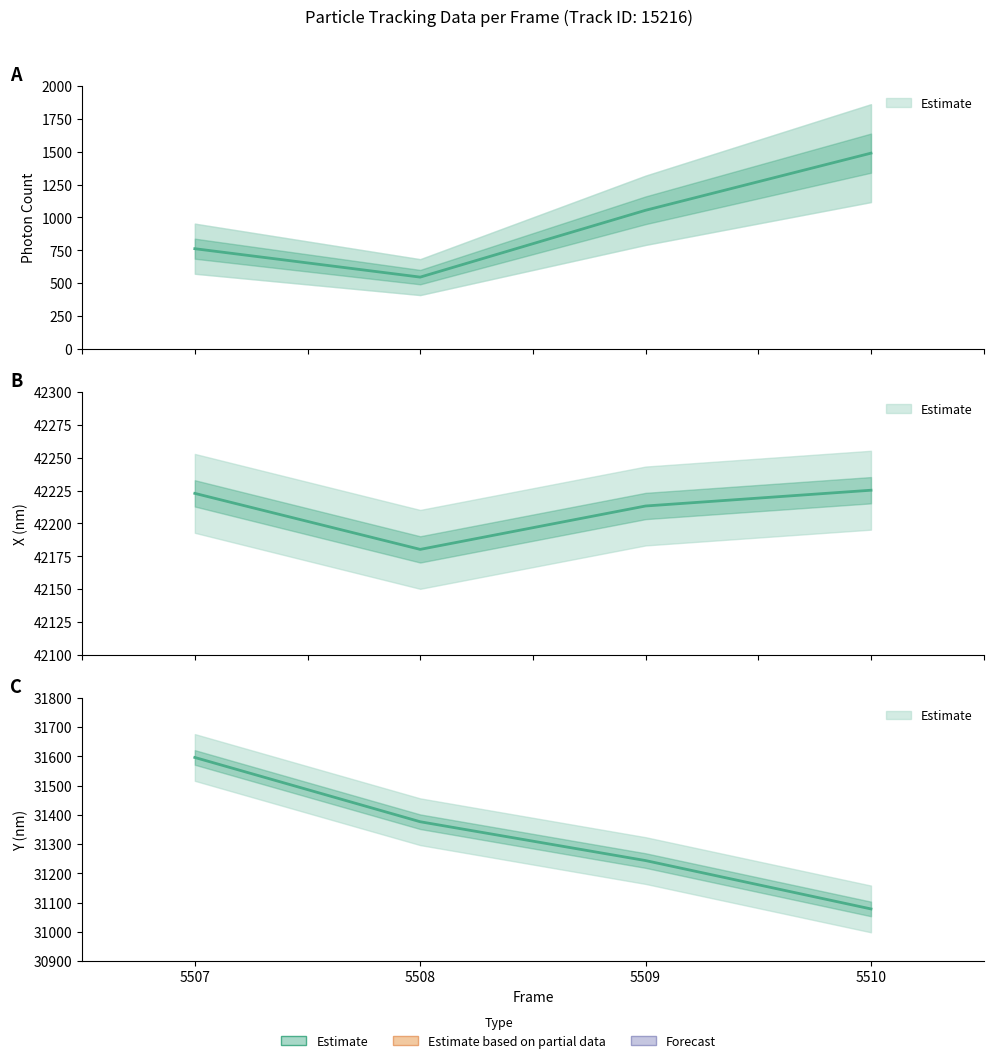

What is the approximate value of X (nm) at 5508?

42180.3